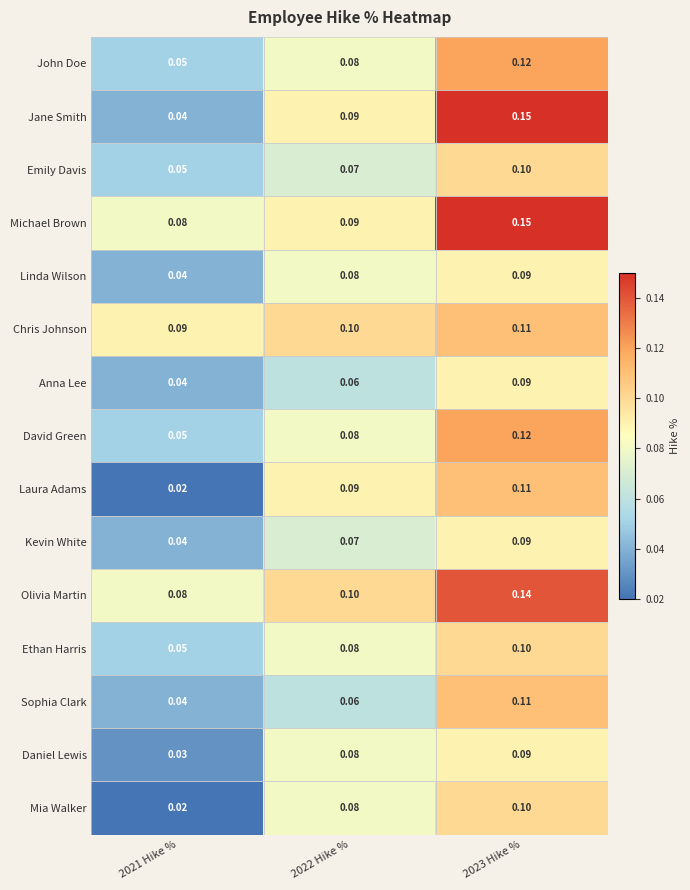

Between 2021 Hike % and 2023 Hike %, which series saw the biggest shift?

Jane Smith